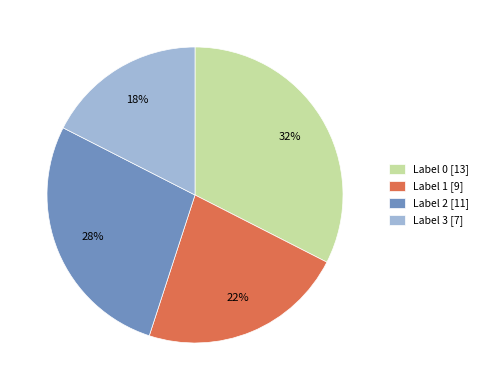

Is Label 3 [7] the majority of the pie?

No